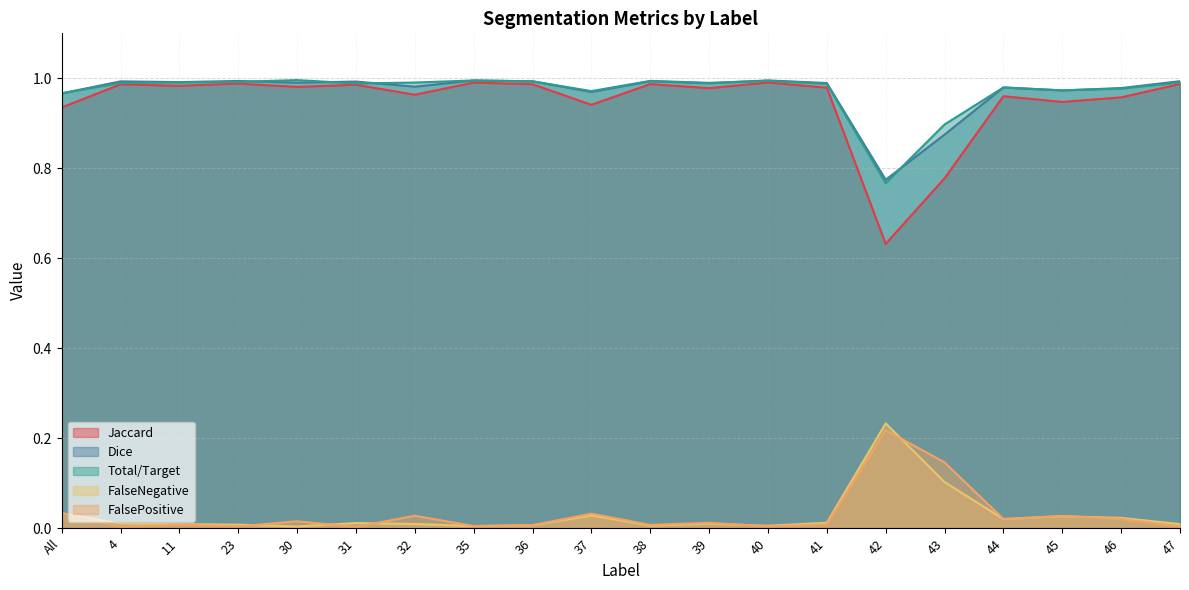

At which label does Total/Target reach its minimum?

42